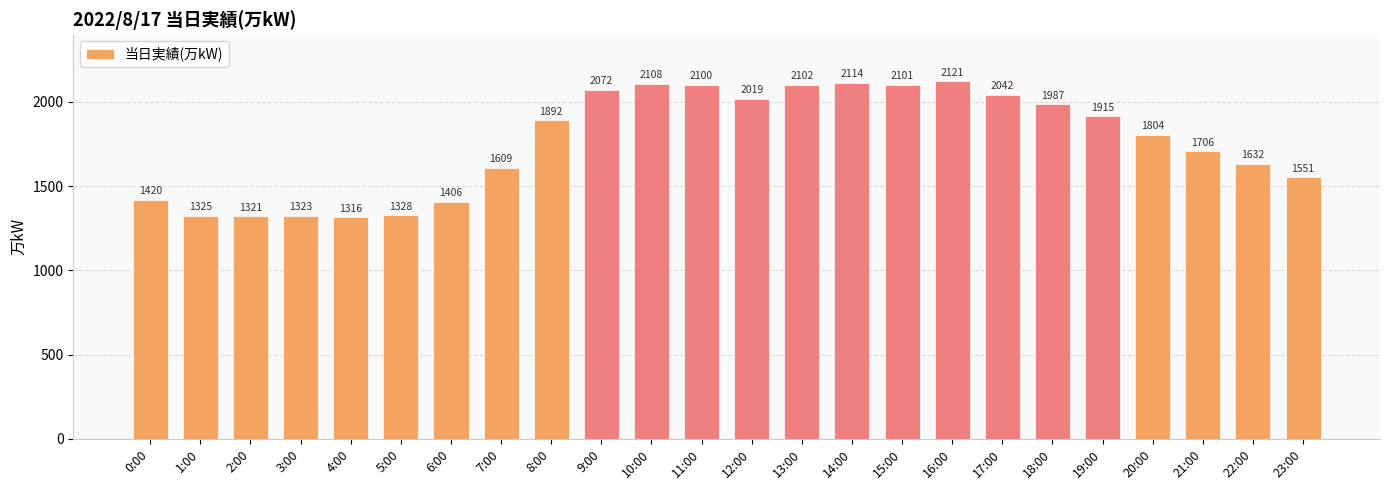

How many categories are shown in the chart?

24